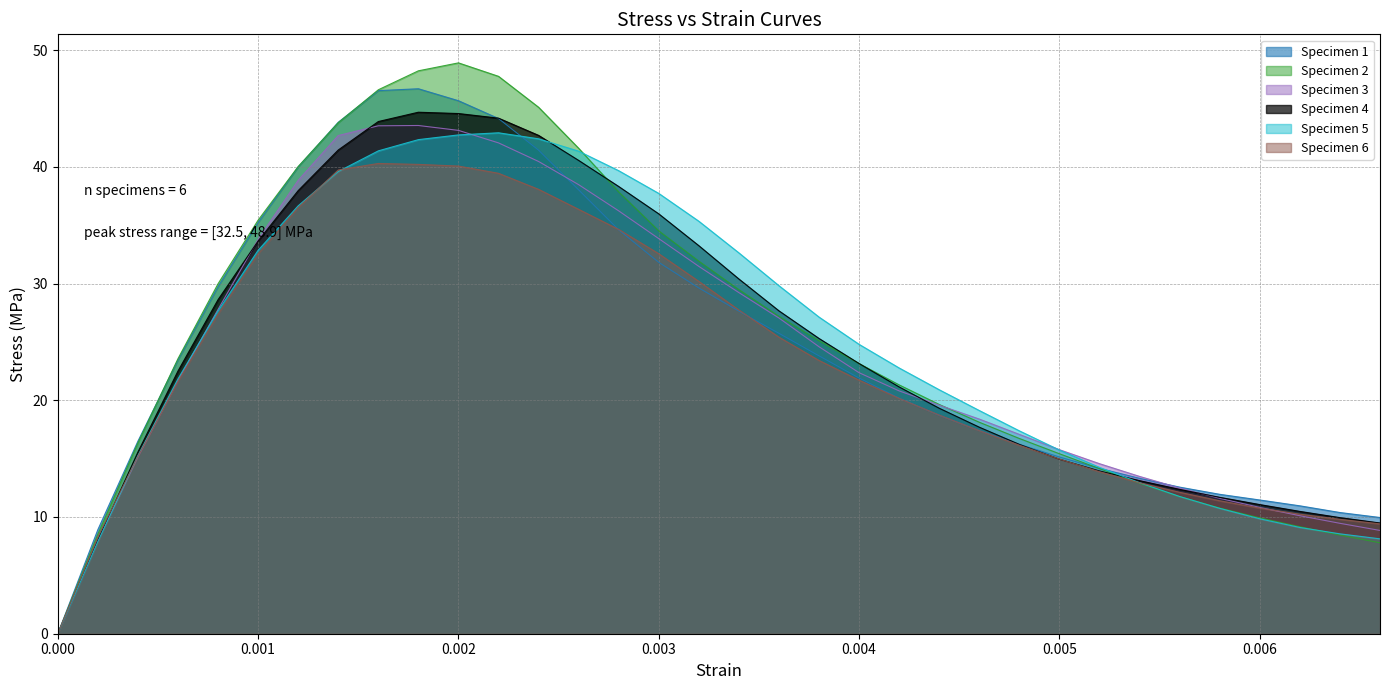

What is the average value of the Specimen 3 series?

24.3